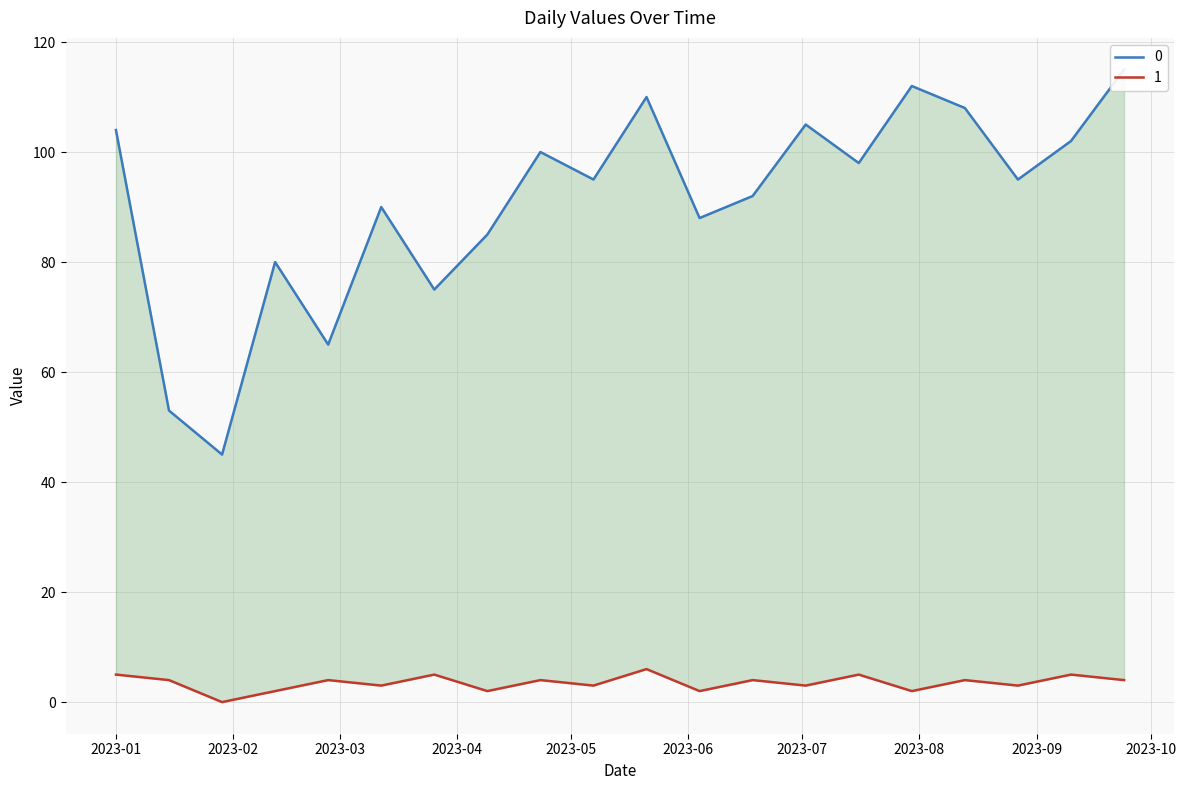

What are all the series names shown in the legend?

0, 1